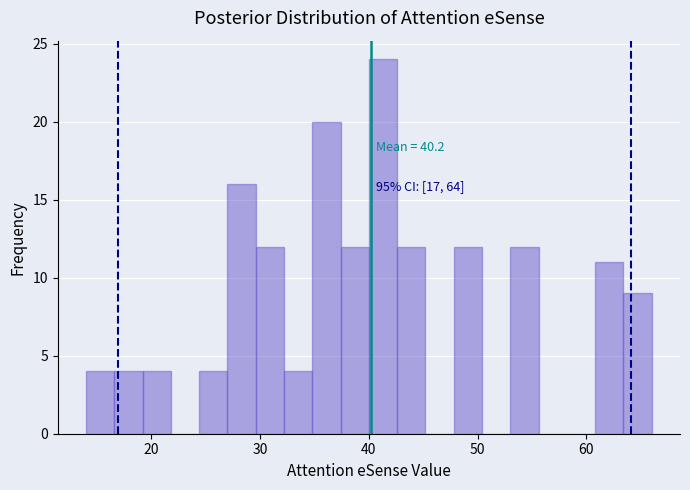

Read against the x-axis, roughly where is the centre of the tallest bar?

41